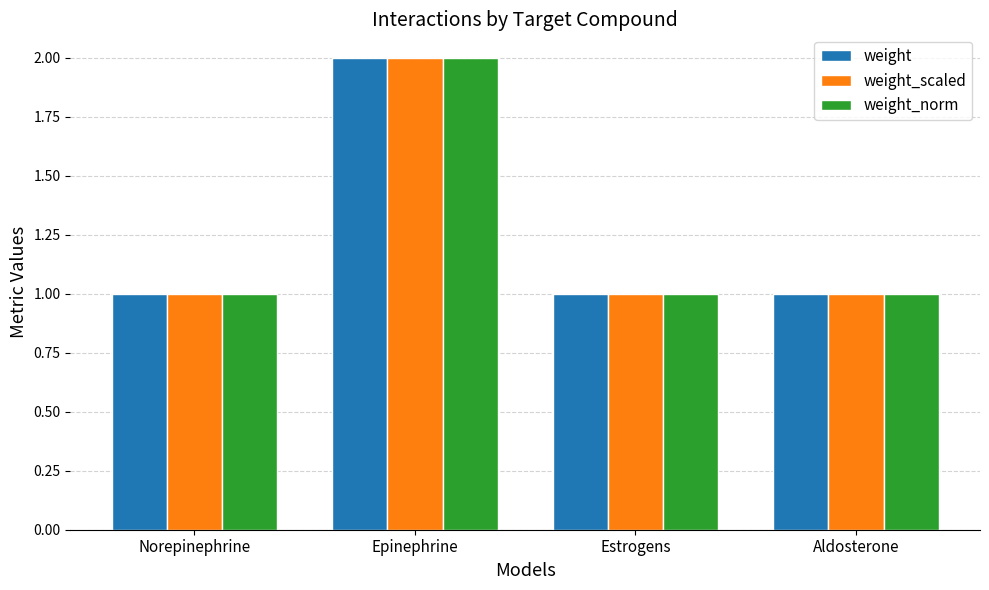

Reading right to left, extract all data points from this chart.

weight: 1	1	2	1
weight_scaled: 1	1	2	1
weight_norm: 1	1	2	1